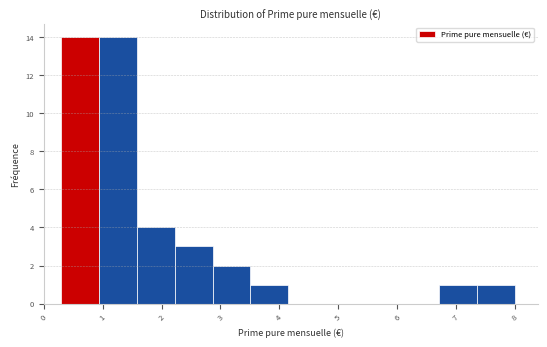

Reading left to right, transcribe this chart: for each bar, give the range it covers on the x-axis and its height. Neither the bar edges nor the heights are printed on the chart, so give them approximately, as read against the axes.

0.3 to 0.9: 14
0.9 to 1.6: 14
1.6 to 2.2: 4
2.2 to 2.9: 3
2.9 to 3.5: 2
3.5 to 4.2: 1
4.2 to 4.8: 0
4.8 to 5.4: 0
5.4 to 6.1: 0
6.1 to 6.7: 0
6.7 to 7.4: 1
7.4 to 8.0: 1